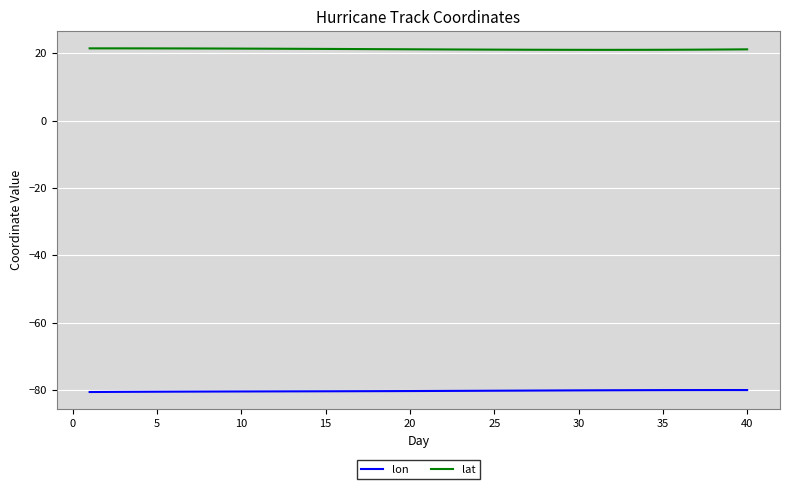

True or false: lon and lat intersect in this chart.

False